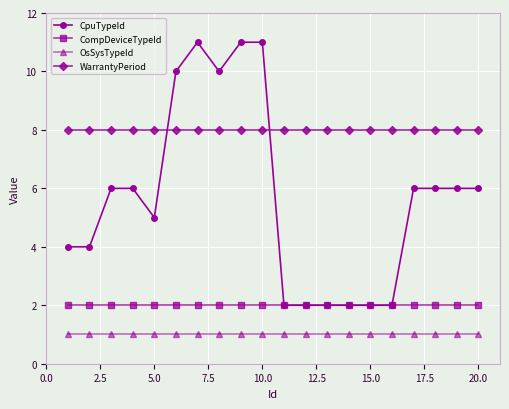

What is the minimum value shown in the chart?

1